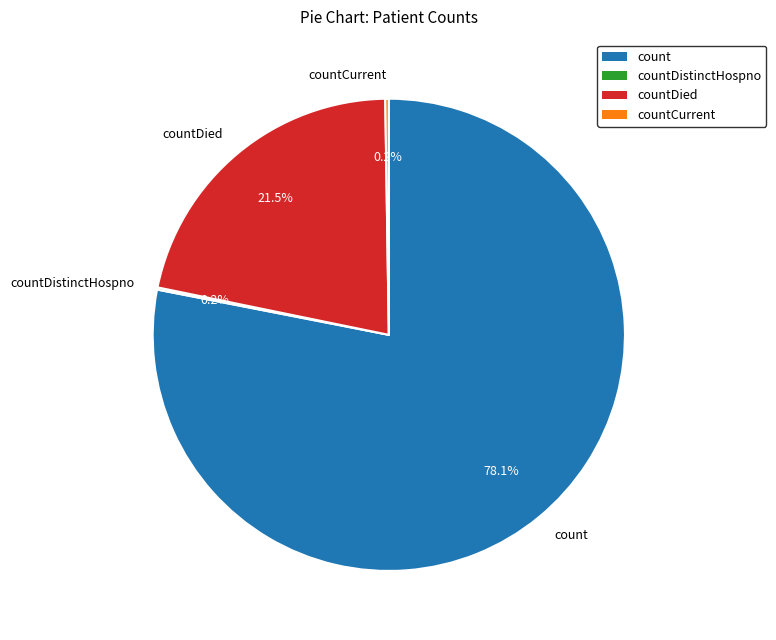

Which slice is the largest?

count